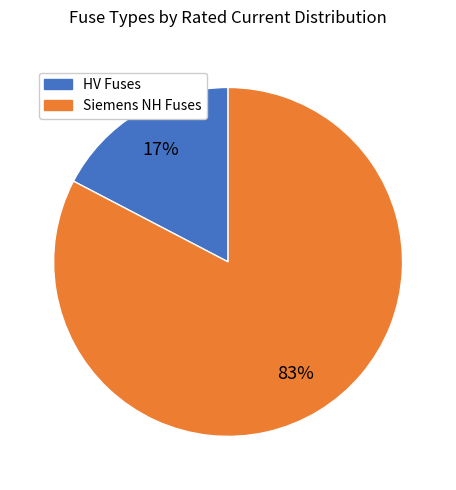

Is there any slice that represents more than half of the pie?

Yes